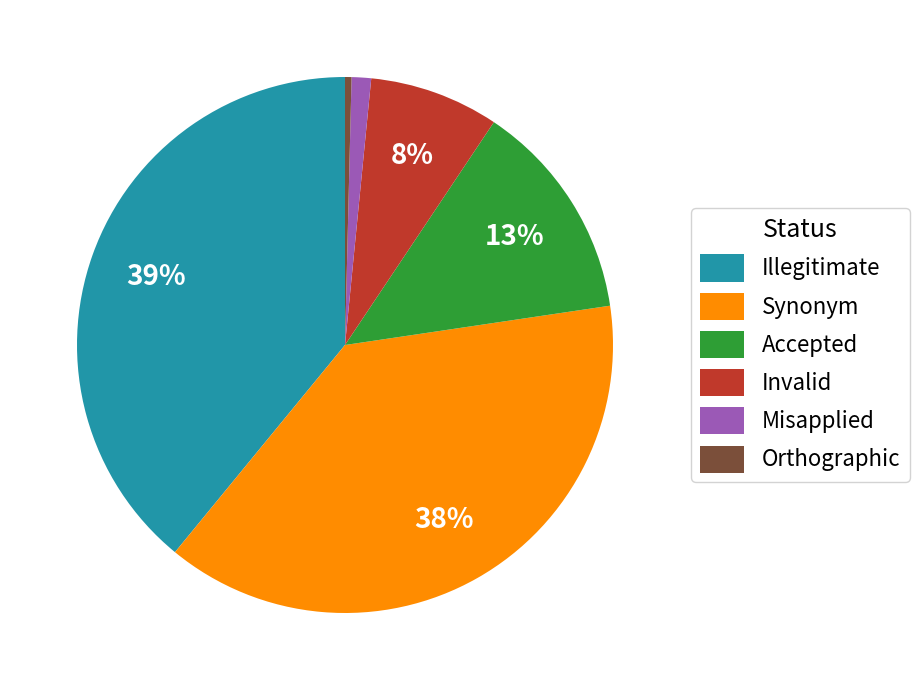

Which category has the biggest portion of the pie?

Illegitimate